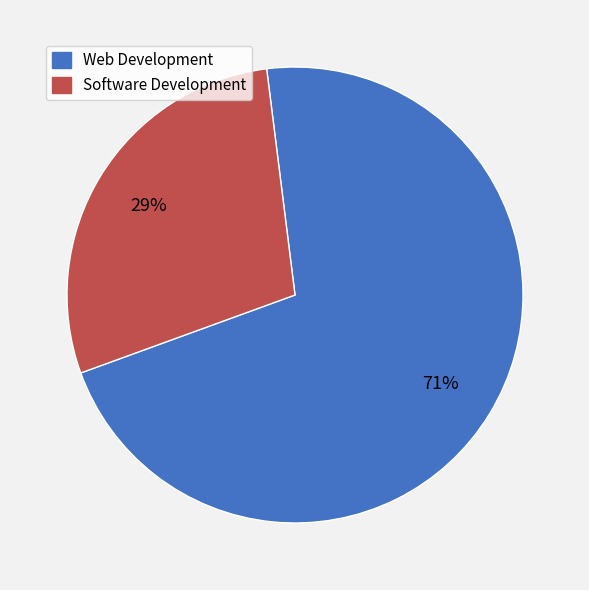

Do Software Development and Web Development together represent more than half of the pie?

Yes